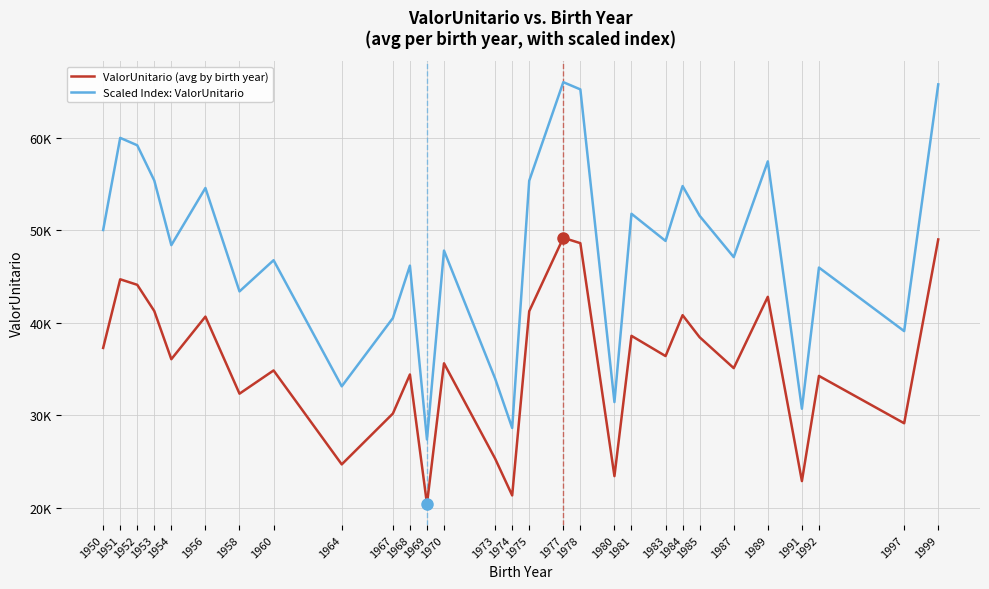

Does the chart have visible grid lines?

Yes